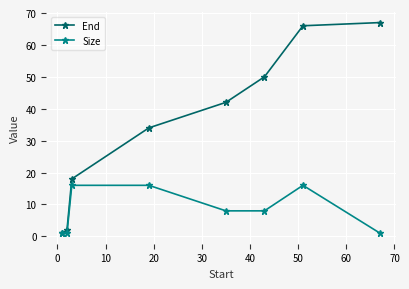

True or false: End has more than 2 points higher than both neighbors.

False